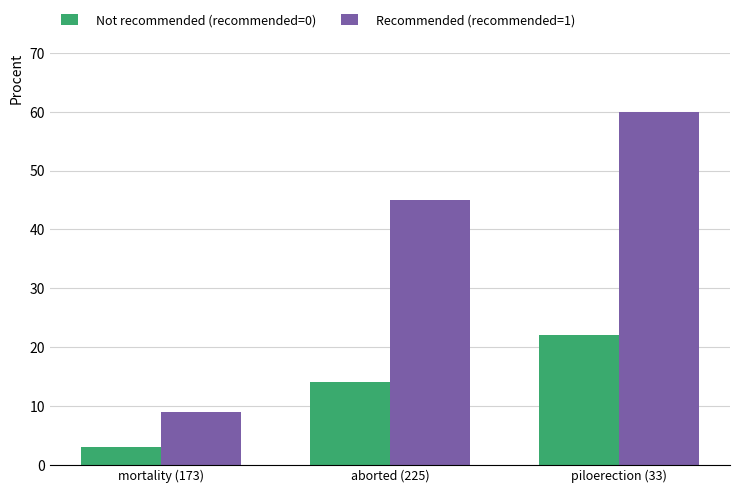

Reading left to right, transcribe all the data shown in this chart.

Not recommended (recommended=0): mortality (173)=3	aborted (225)=14	piloerection (33)=22
Recommended (recommended=1): mortality (173)=9	aborted (225)=45	piloerection (33)=60